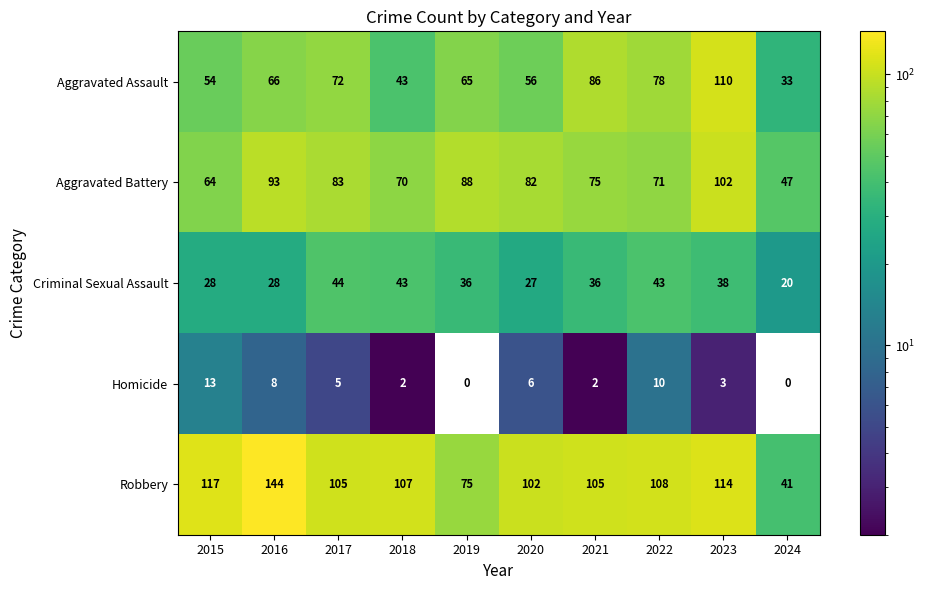

Count the number of categories in the chart.

10